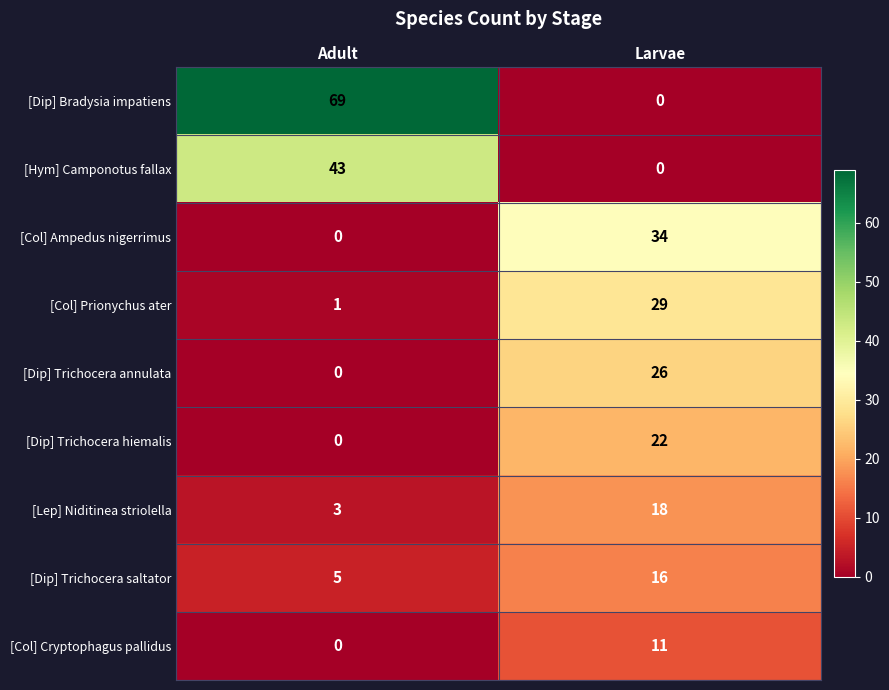

What is the spread (max minus min) of values at Adult?

69